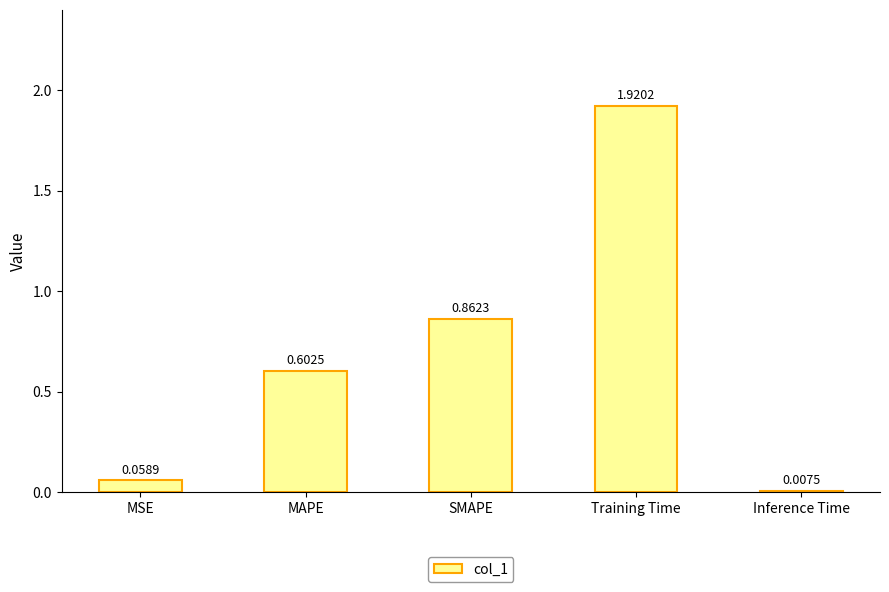

The chart shows a value of 3.0 at Training Time. True or false?

False